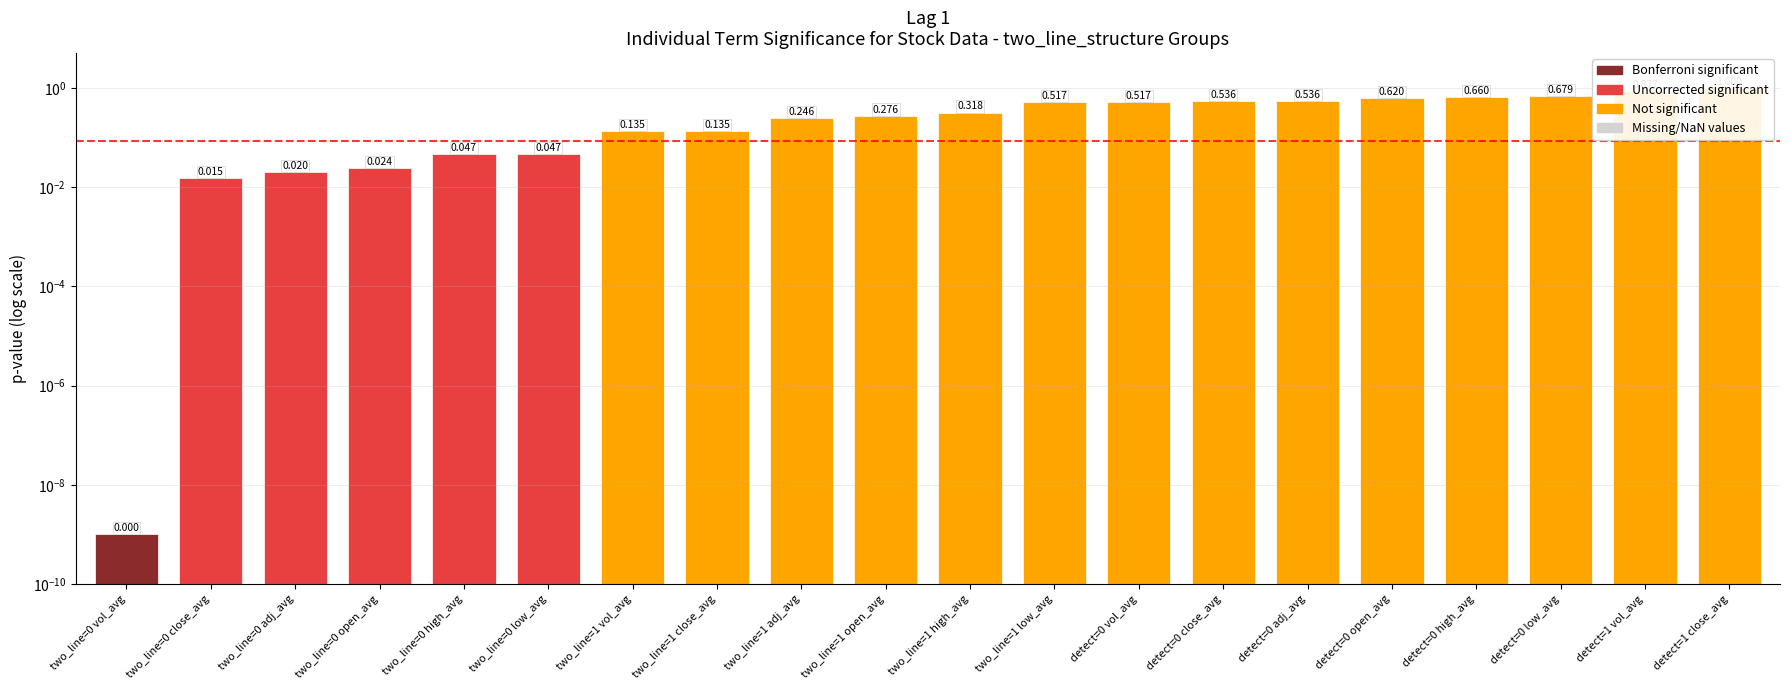

What is the sum of all values?

7.2